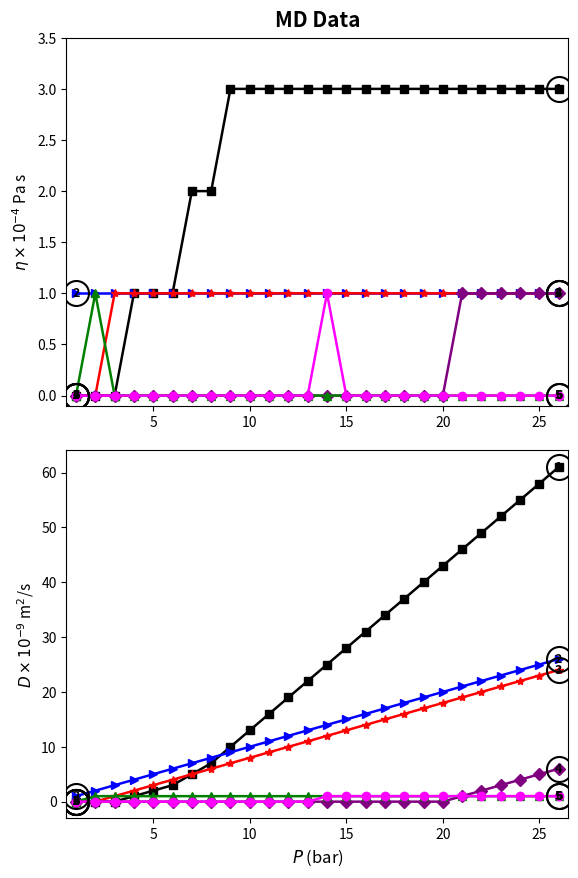

What is the maximum value shown in the chart?

61